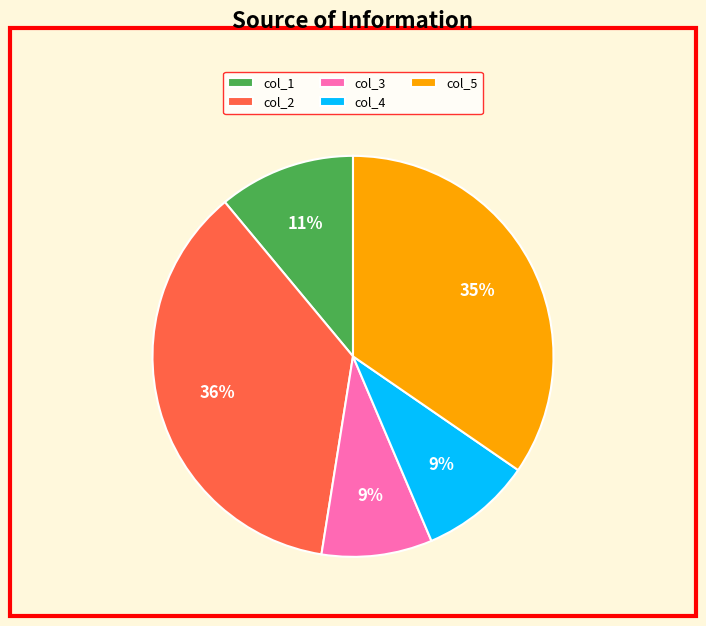

Which has a higher value, col_3 or col_2?

col_2